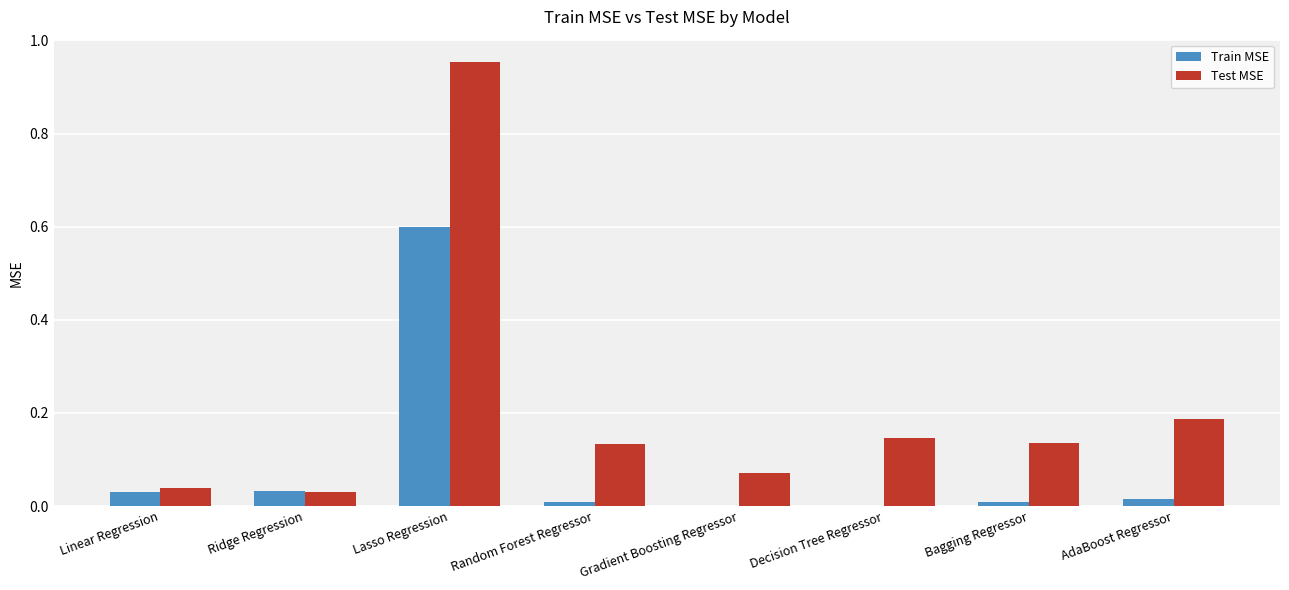

At which category does the chart reach its peak across all series?

Lasso Regression